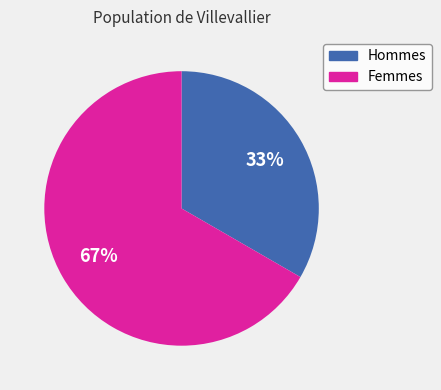

To the nearest percent, what is the average slice percentage?

50%